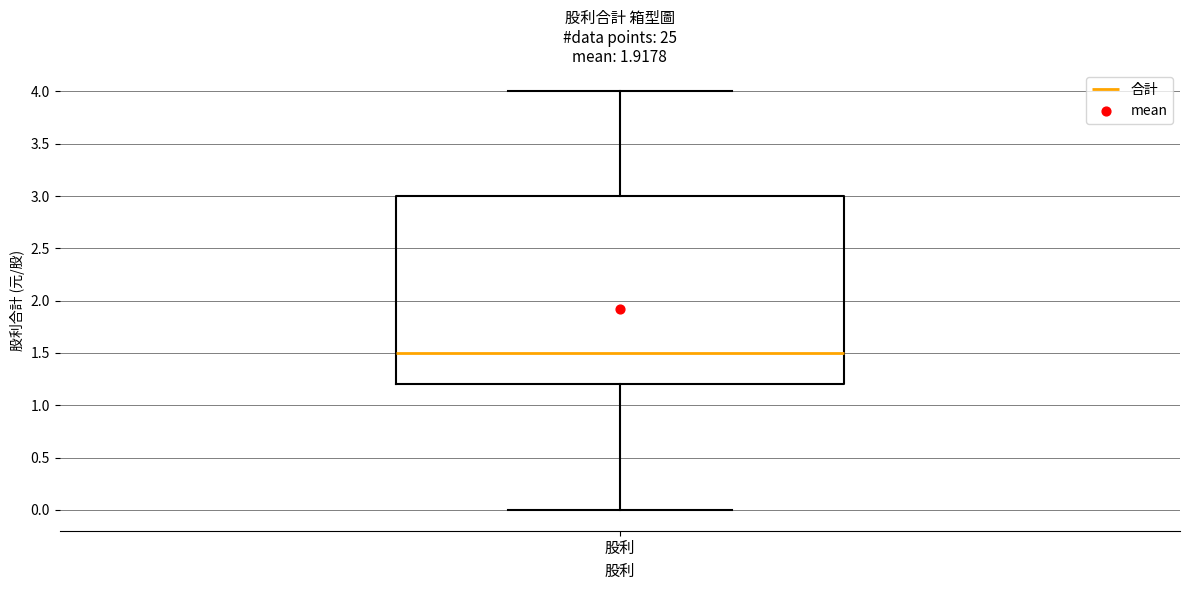

Where does the median line of the box for 股利 sit on the y-axis? The values are not printed on the chart, so give them approximately, as read against the axis.

1.5